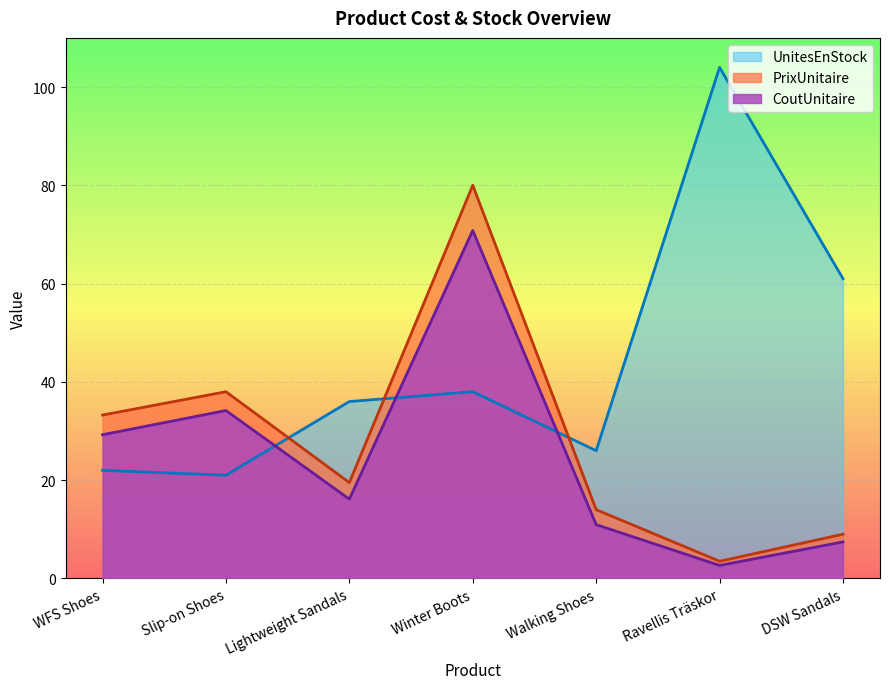

Which series has the largest range (max minus min)?

UnitesEnStock